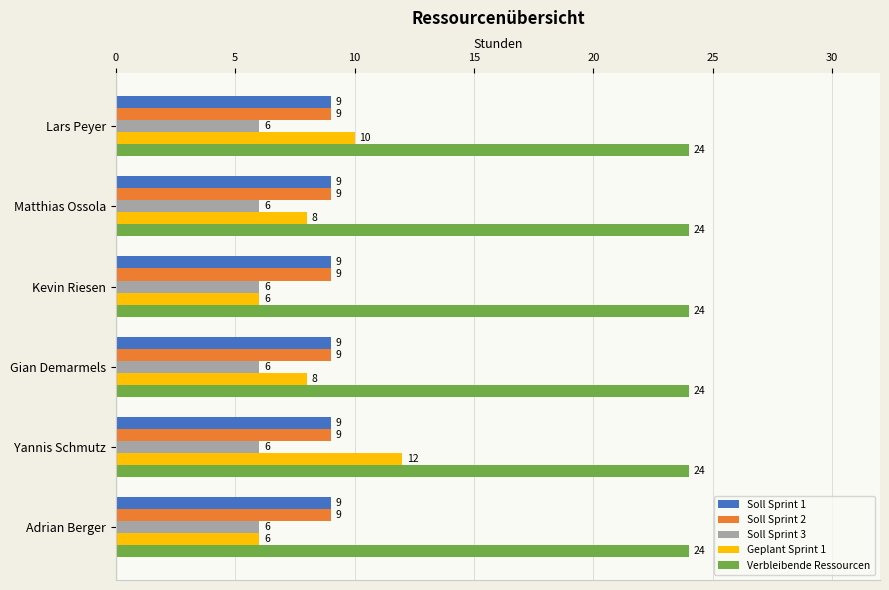

Between Adrian Berger and Lars Peyer, which series saw the biggest shift?

Geplant Sprint 1